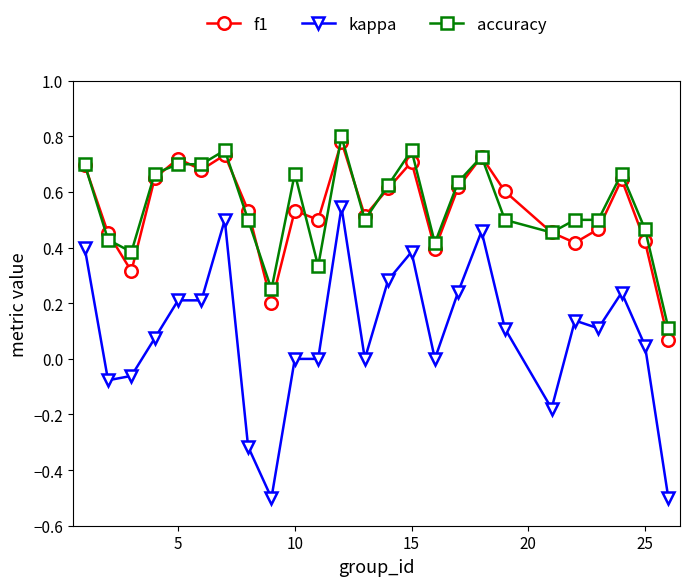

Which series has the widest spread of values?

kappa